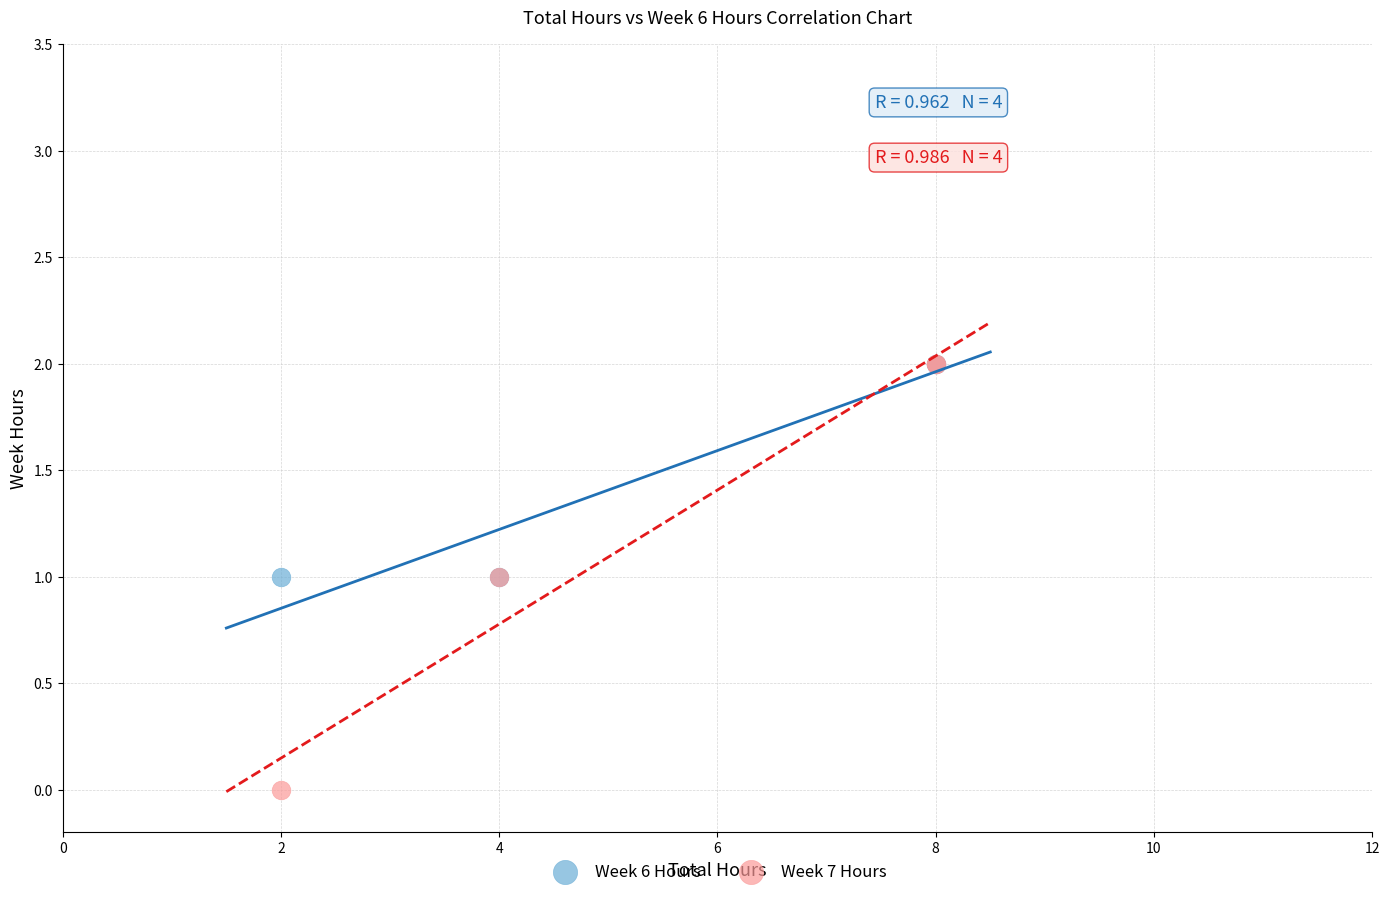

Which series has the largest Y range (max minus min)?

Week 7 Hours